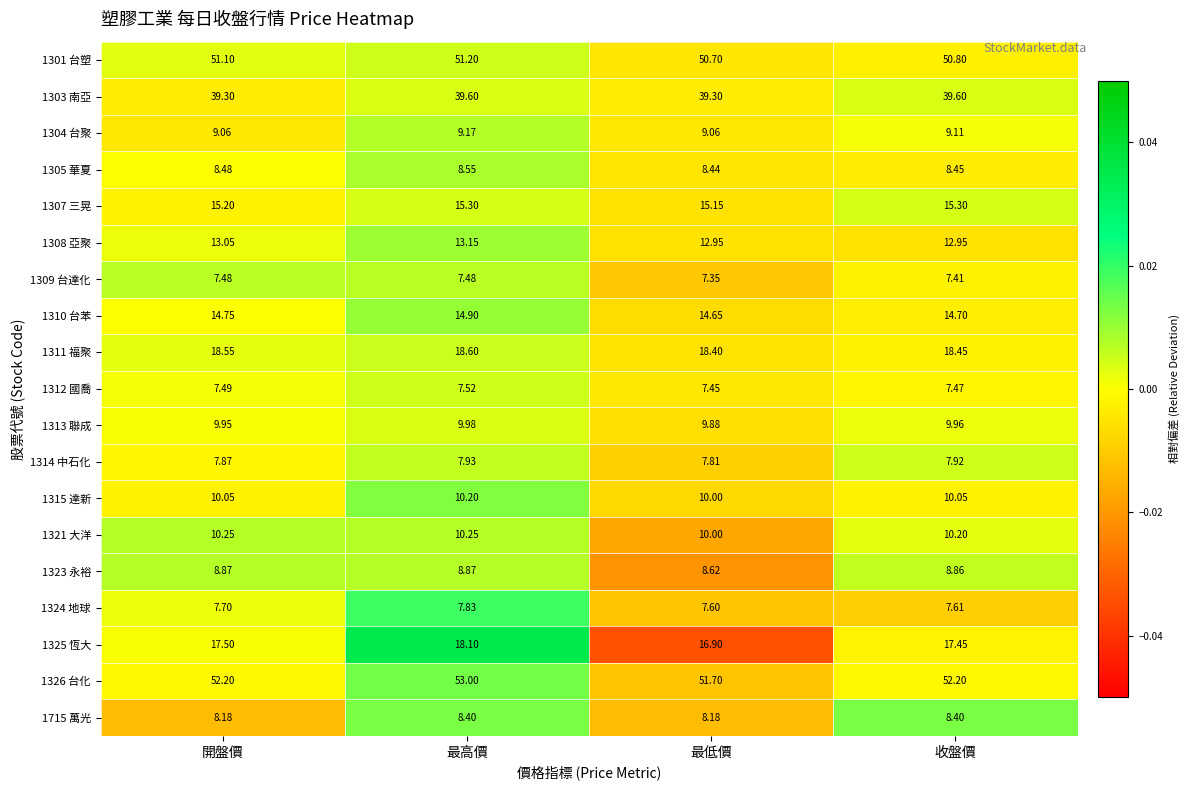

At which label is 1325 恆大 closest to 17?

最低價